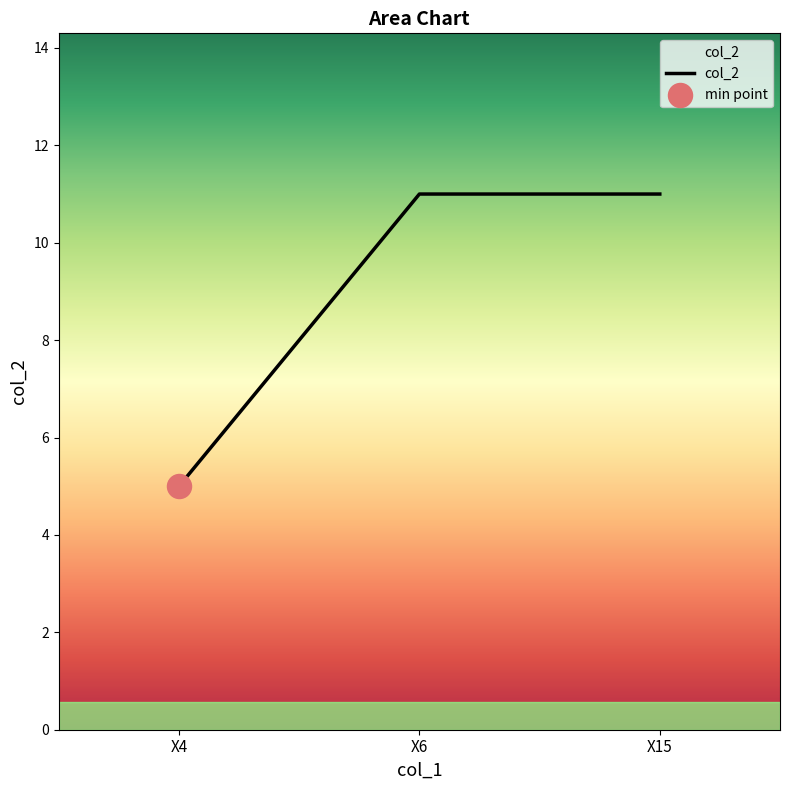

What is the ratio of the value at X4 to the value at X6?

0.5